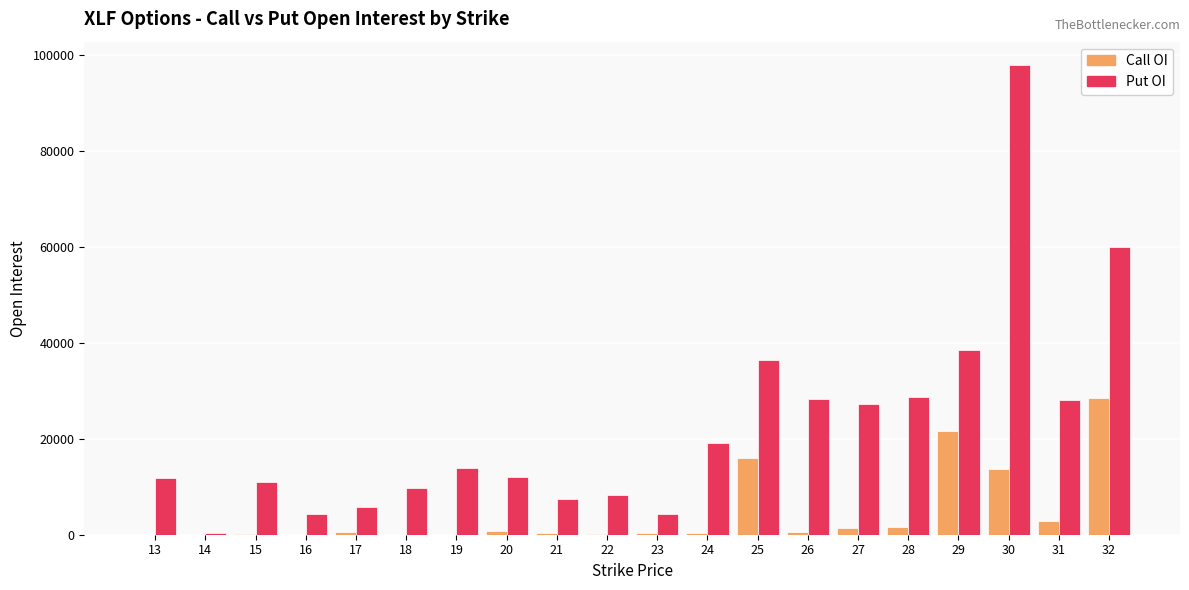

At which category is the sum across all series the highest?

30